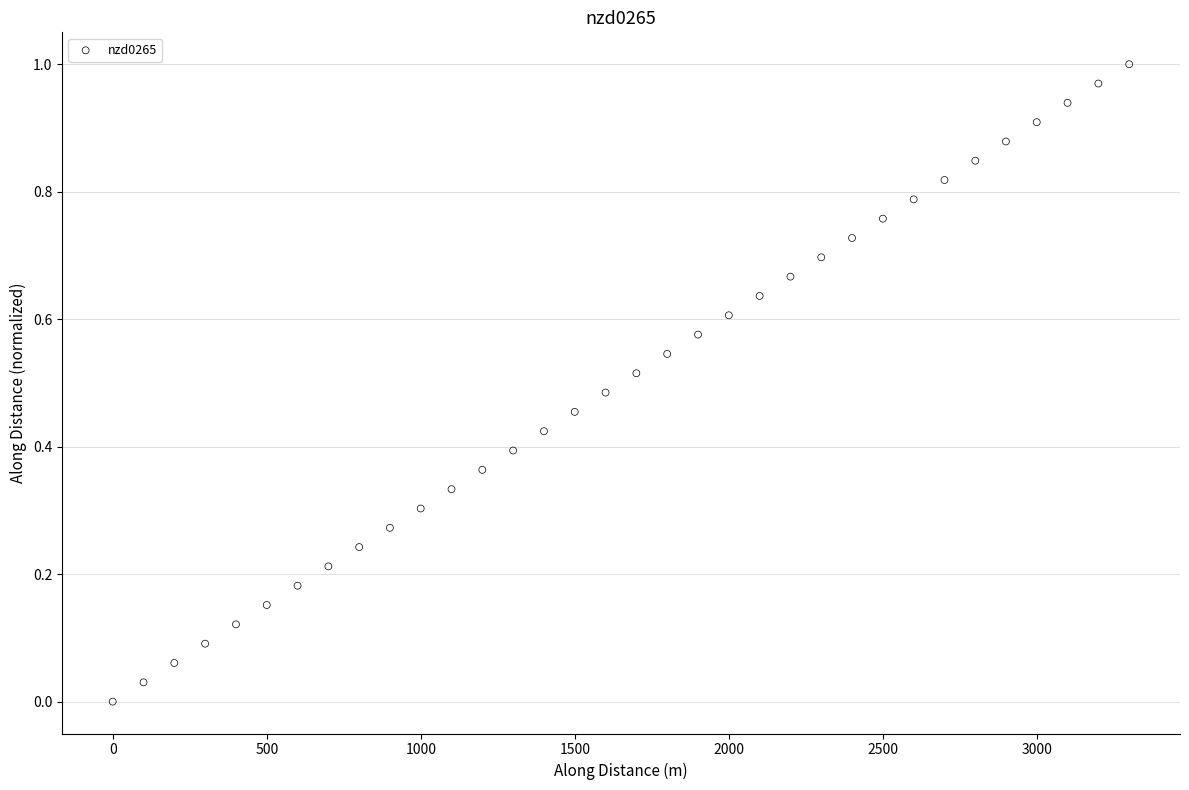

What is the range of X values (max minus min)?

3299.0